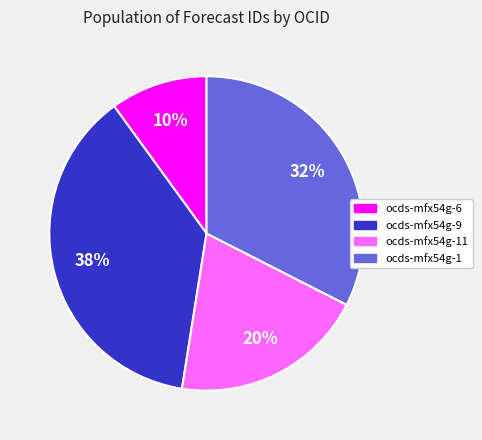

True or false: ocds-mfx54g-9 accounts for 26% of the total.

False